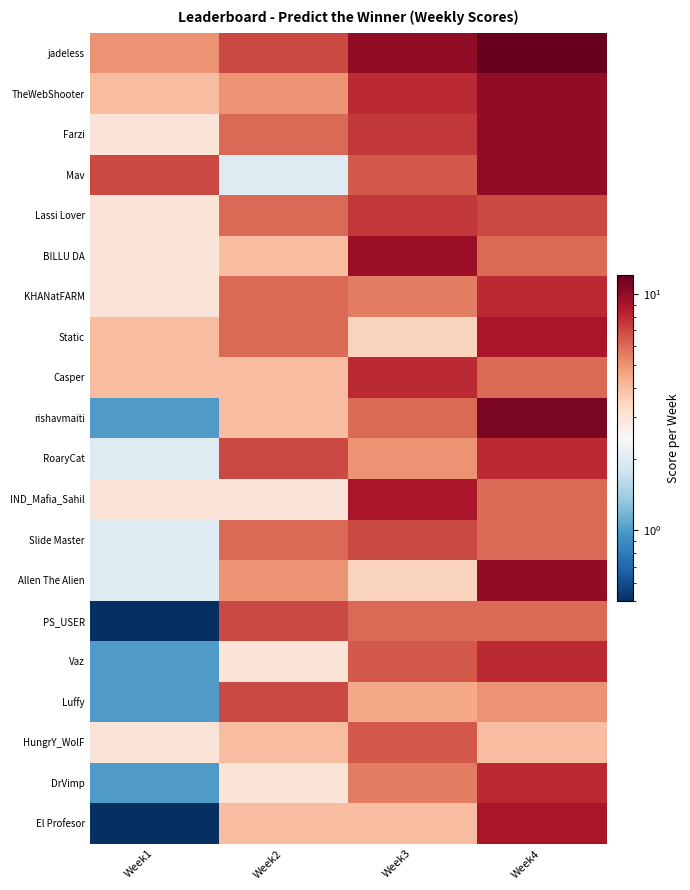

How many categories are shown in the chart?

4